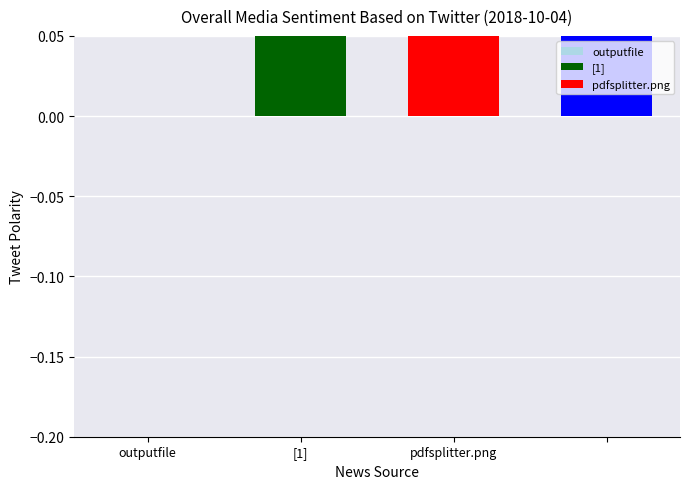

Are the bars horizontal?

No